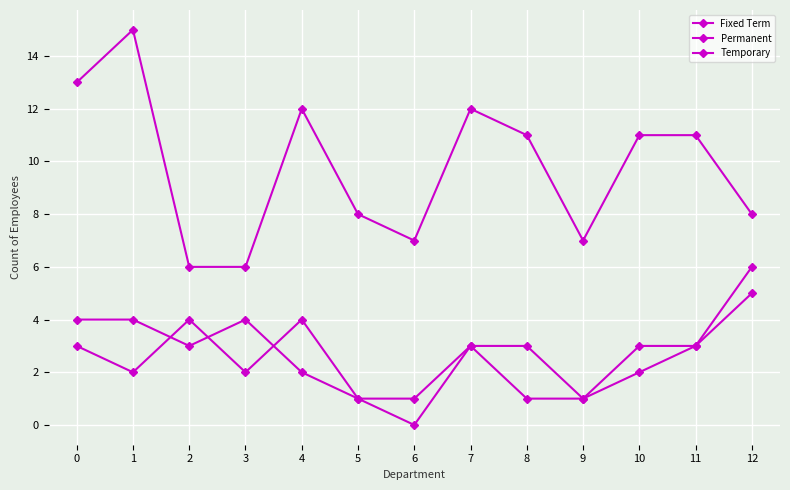

Count the number of categories in the chart.

13